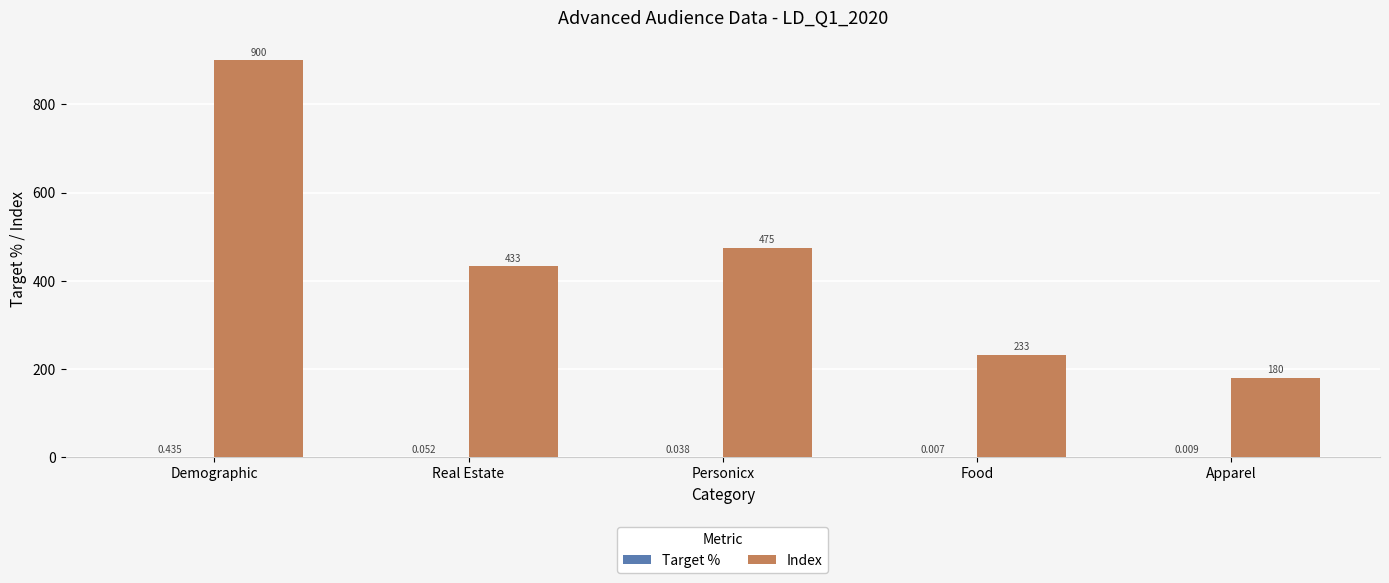

Are the bars horizontal?

No